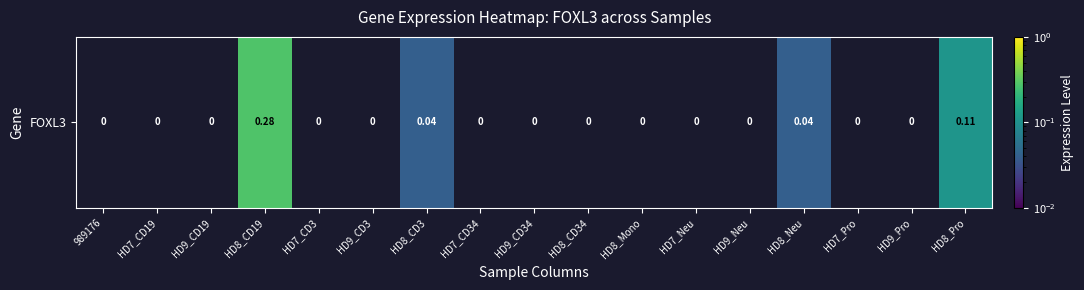

Rank the categories by value from lowest to highest.

989176, HD7_CD19, HD9_CD19, HD7_CD3, HD9_CD3, HD7_CD34, HD9_CD34, HD8_CD34, HD8_Mono, HD7_Neu, HD9_Neu, HD7_Pro, HD9_Pro, HD8_CD3, HD8_Neu, HD8_Pro, HD8_CD19